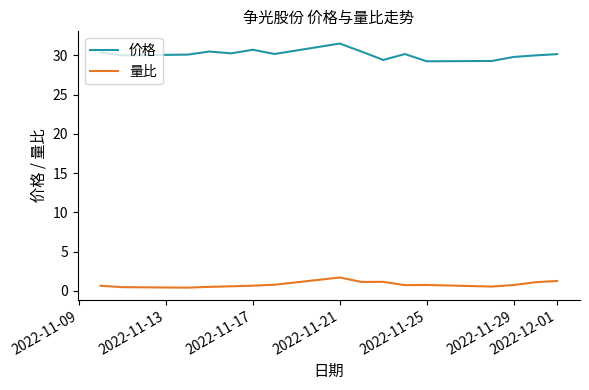

What is the maximum value shown in the chart?

31.5